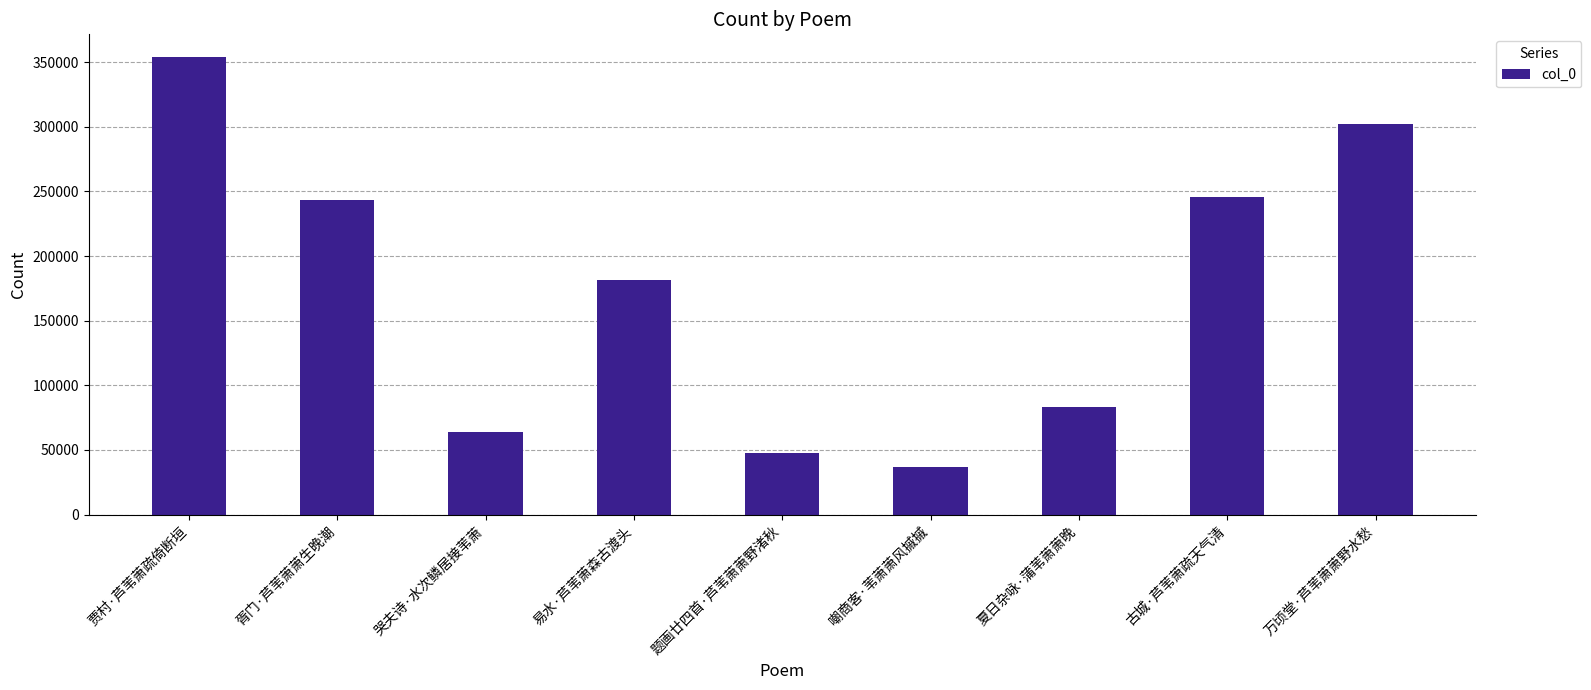

What is the change in value from 贾村·芦苇萧疏倚断垣 to 夏日杂咏·蒲苇萧萧晚?

-270876